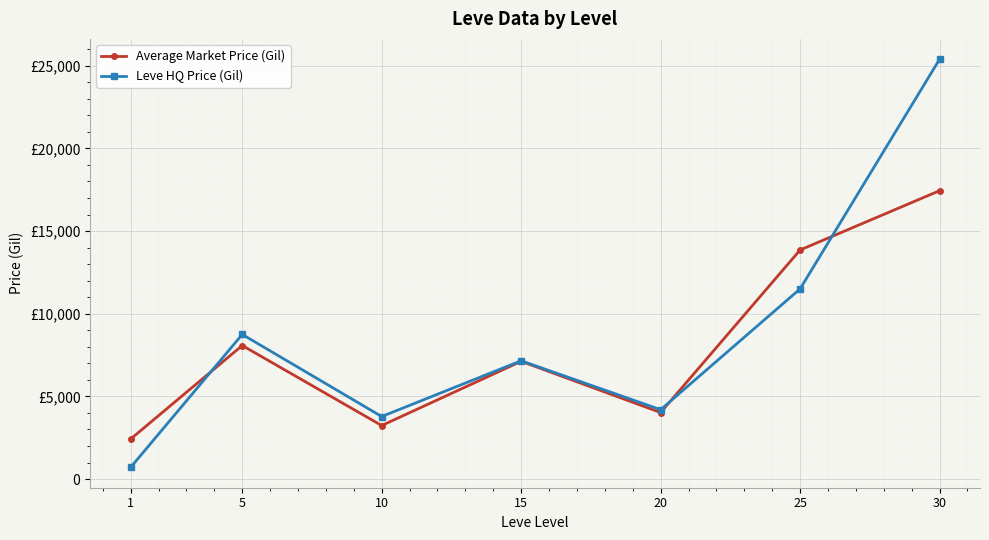

At which category does Average Market Price (Gil) reach its first local valley?

10